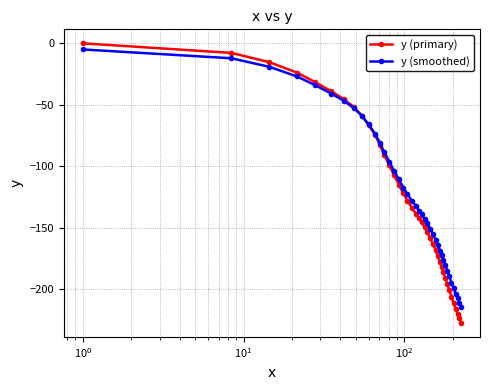

What is the lowest value of the y (smoothed) series?

-214.5